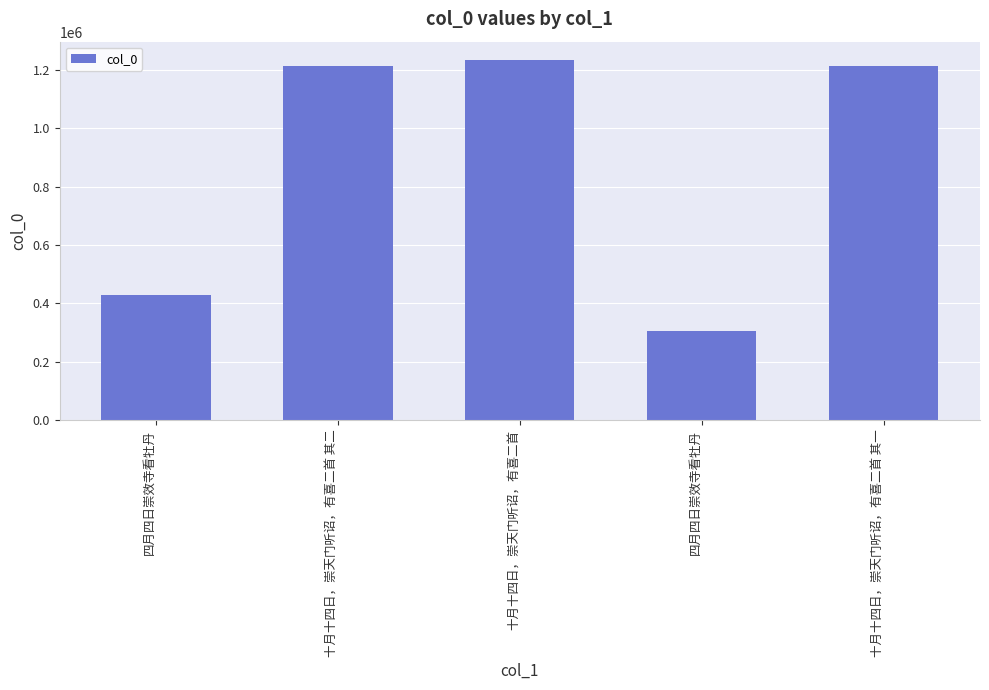

The chart shows a value of 2096196 at 十月十四日，崇天门听诏，有喜二首 其二. True or false?

False